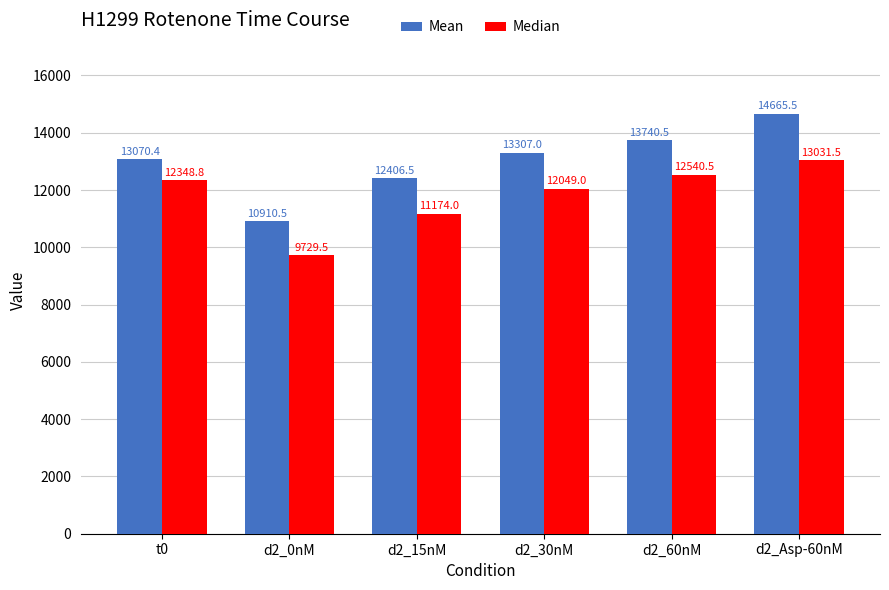

What is the difference between the highest and lowest values at d2_30nM?

1258.0